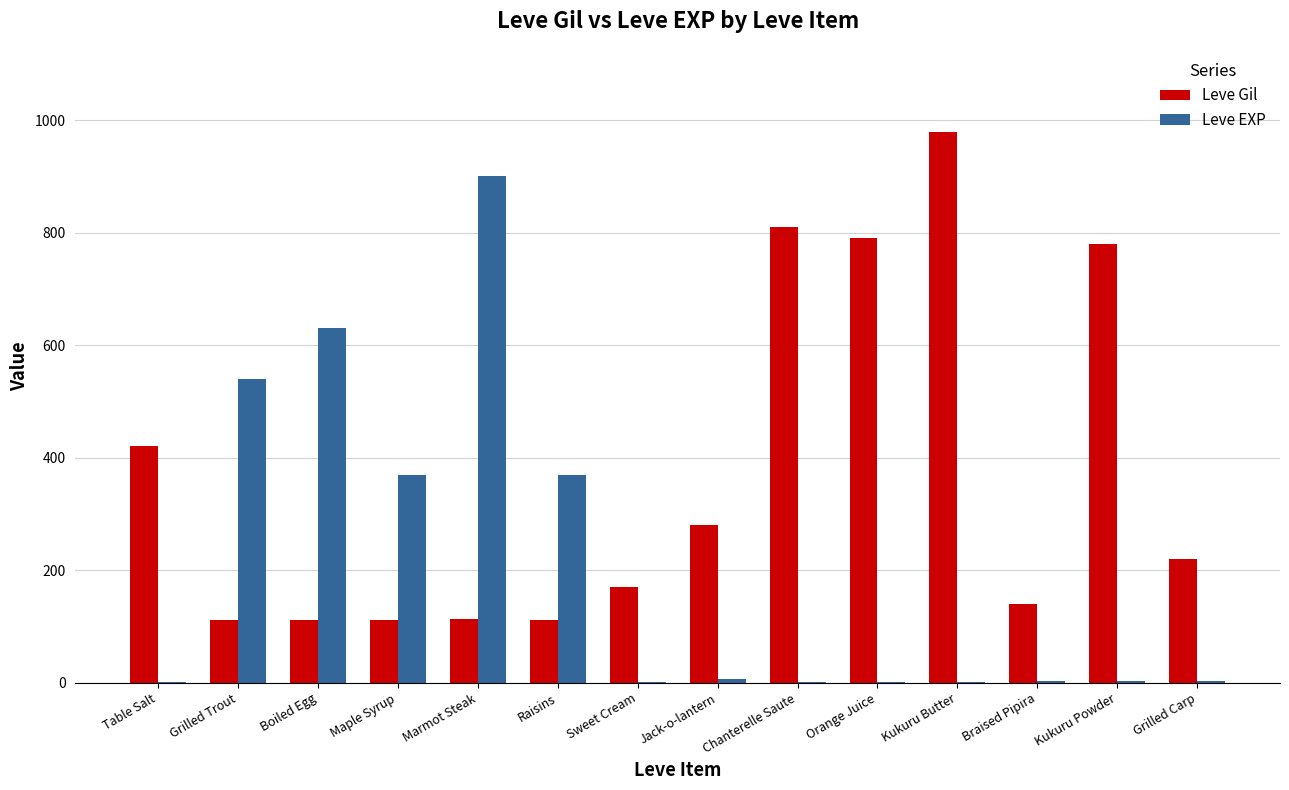

What is the sum of all Leve Gil values?

5151